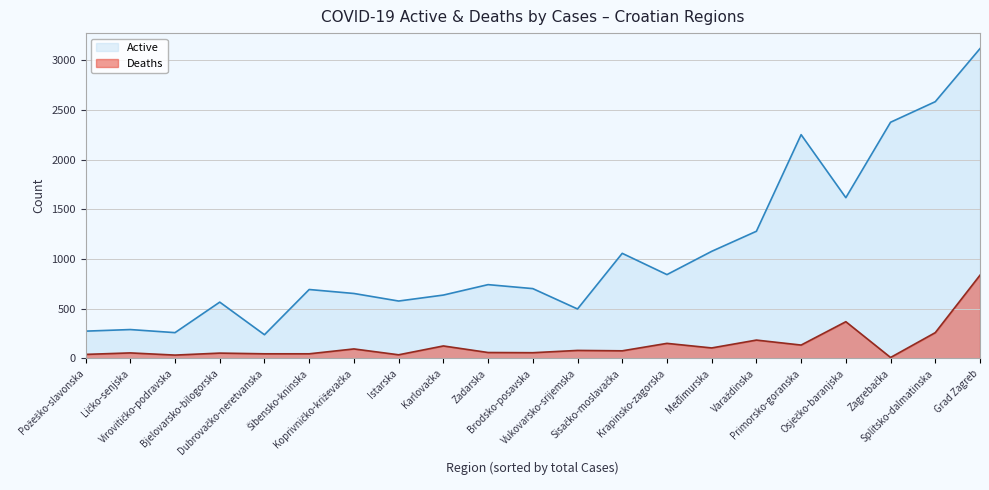

True or false: Active has a value of 260 at Virovitičko-podravska.

True